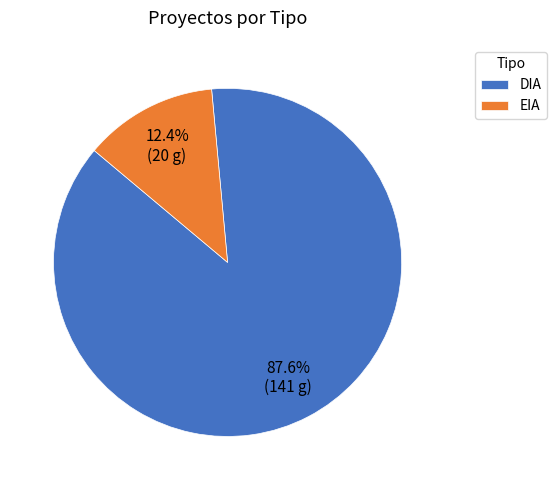

To the nearest percent, what is the combined percentage of EIA and DIA?

100%